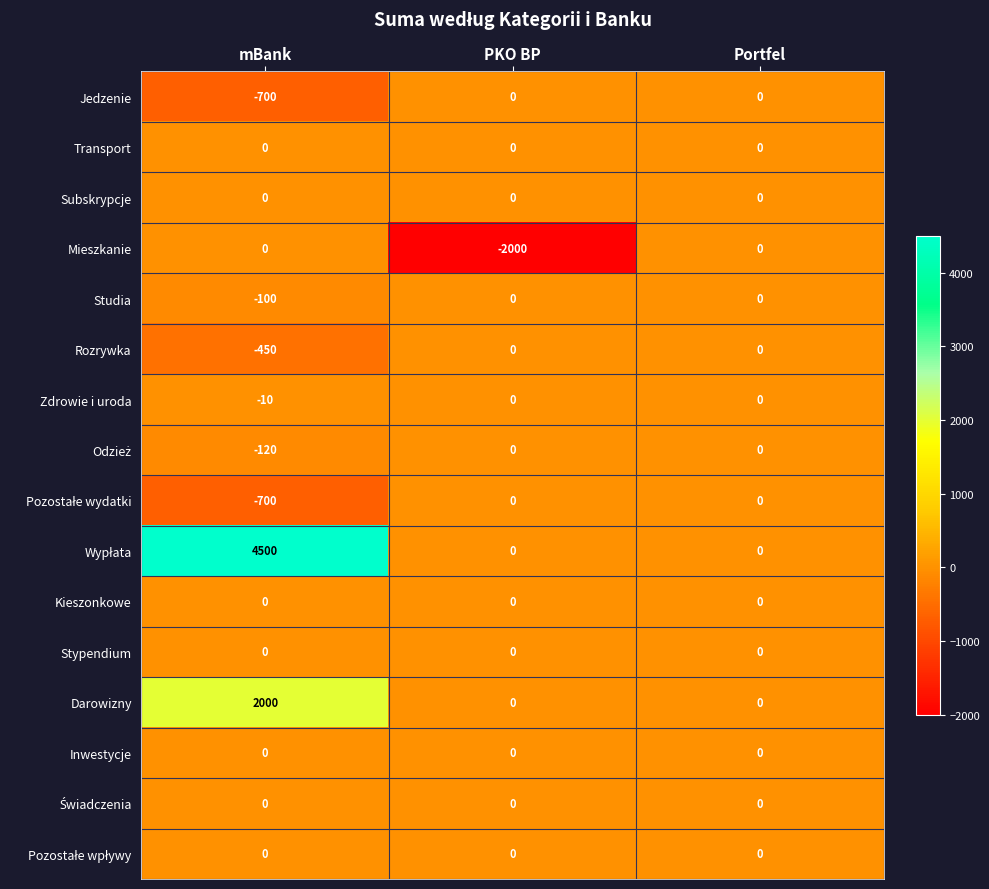

The value of Stypendium at PKO BP is 0. True or false?

True